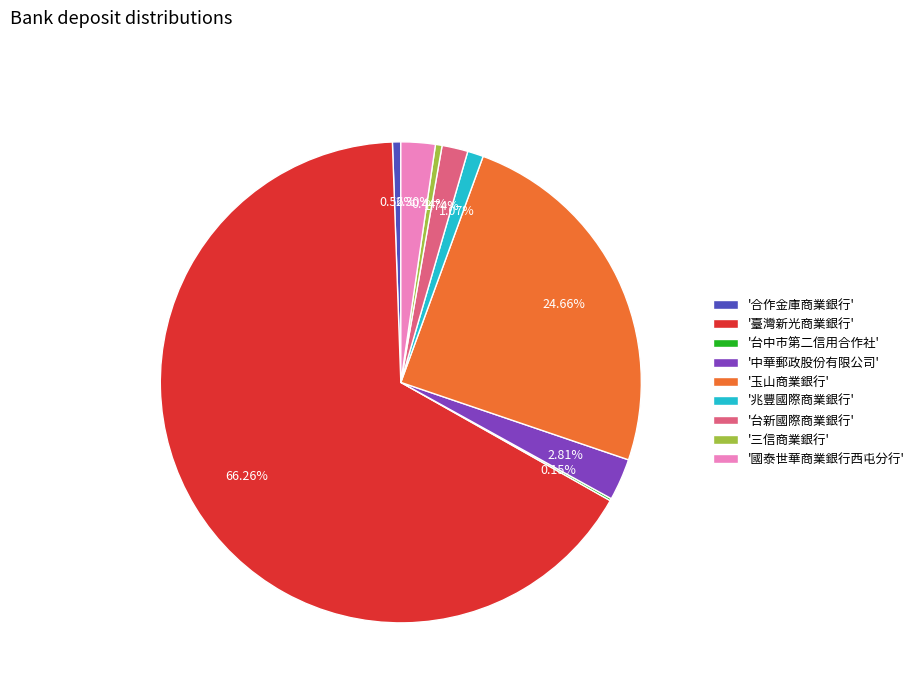

Which slice is the largest?

'臺灣新光商業銀行'